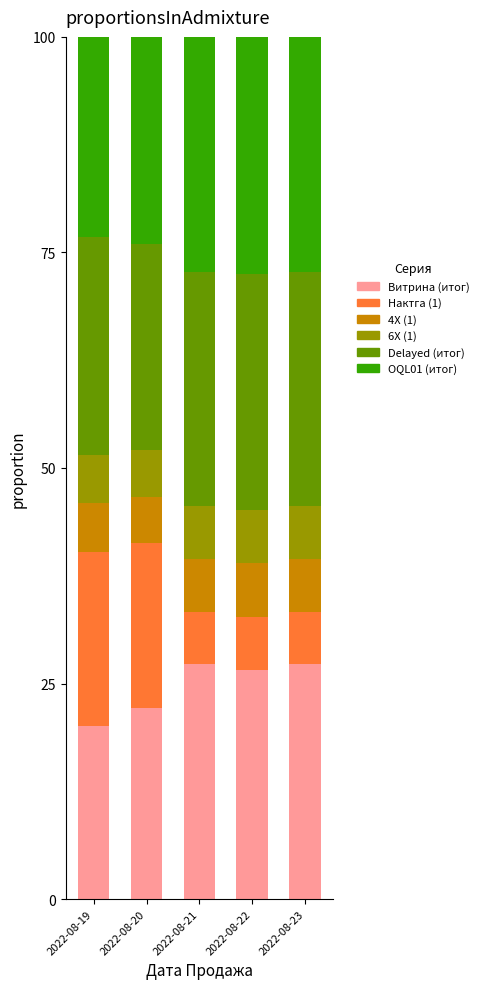

Which category has the lowest value in the Витрина (итог) series?

2022-08-19